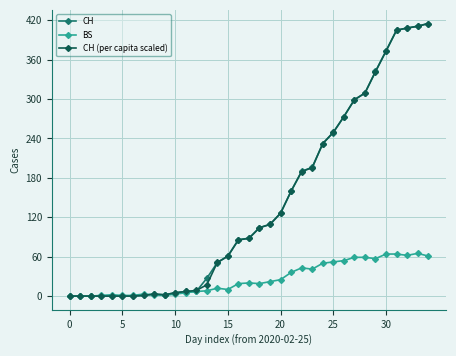

How many values in the CH series are below 88?

17